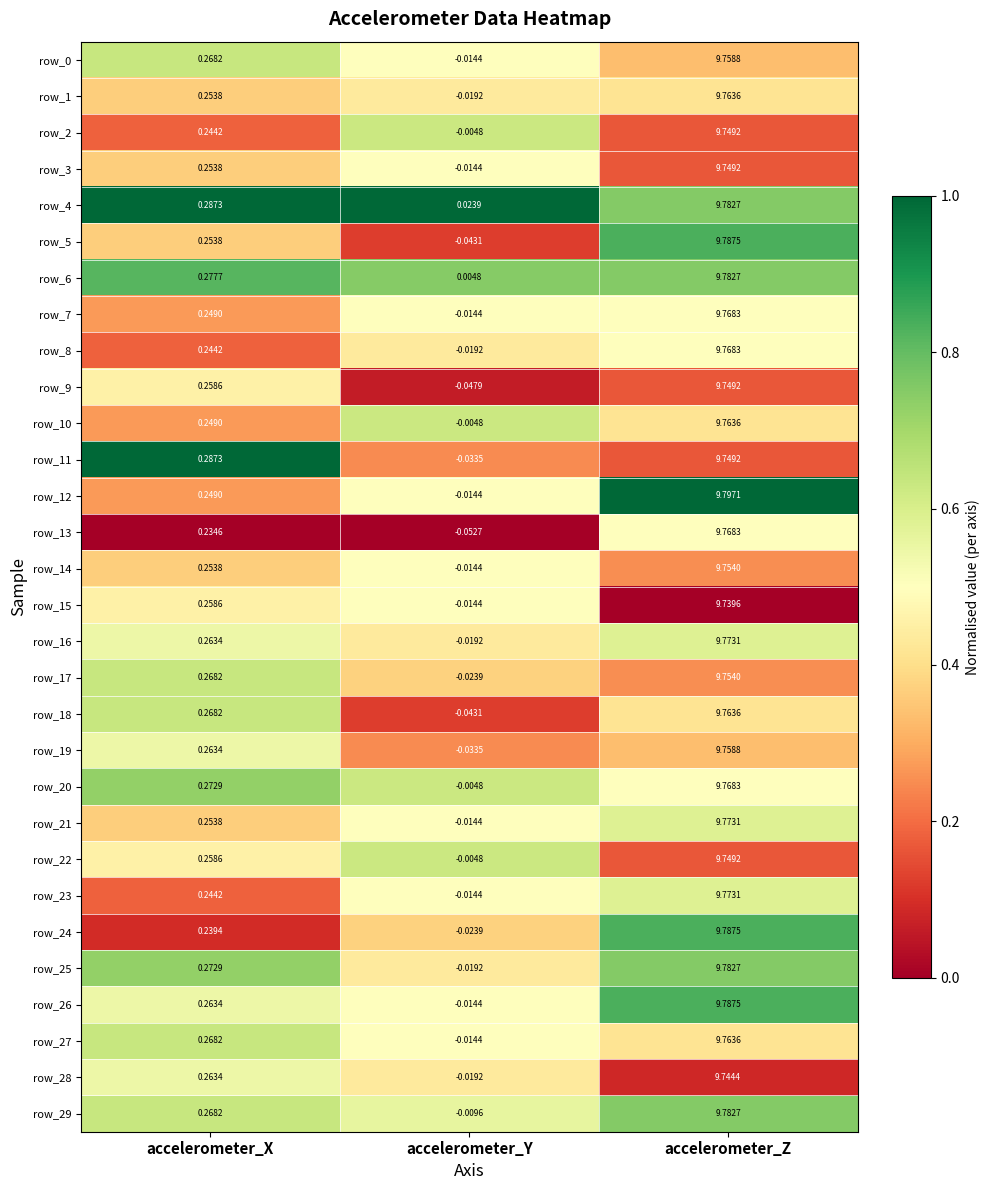

How many series are shown in this chart?

30